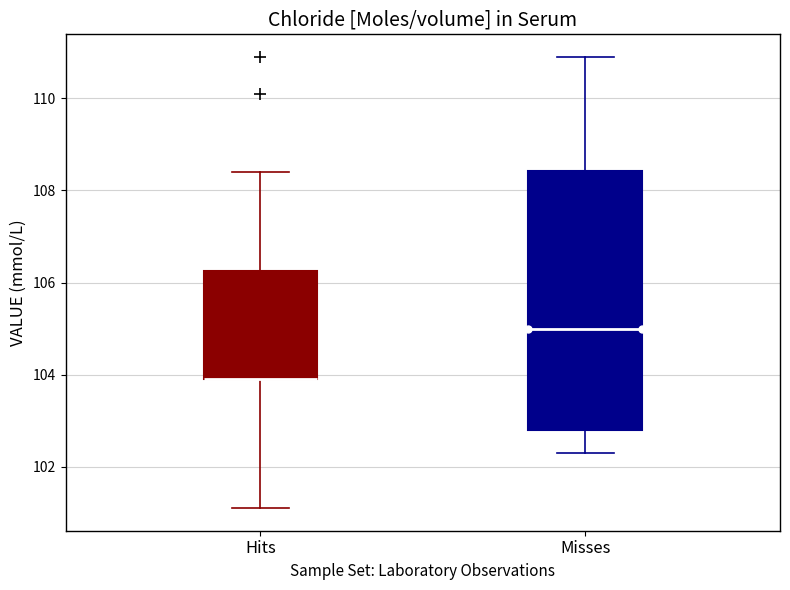

Comparing the boxes themselves (not the whiskers), which one is the tallest?

Misses